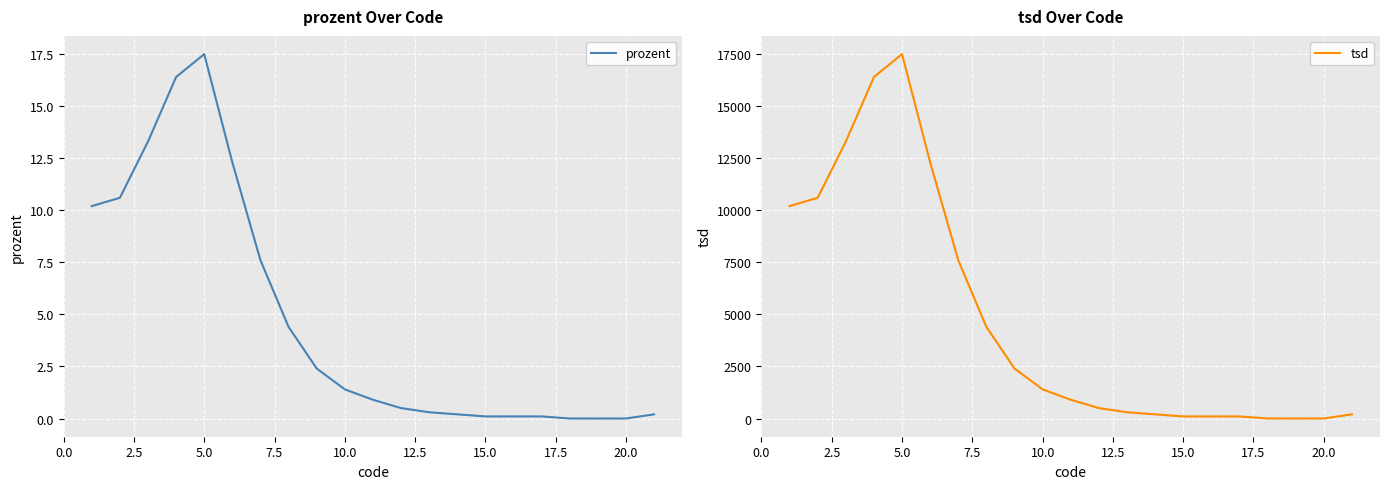

The tsd series shows 780.2 at 10.0. True or false?

False